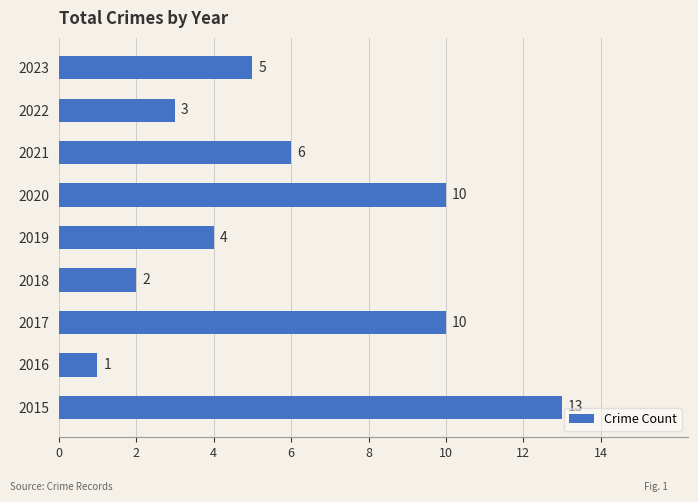

Reading bottom to top, list all the values displayed in this chart.

2015=13	2016=1	2017=10	2018=2	2019=4	2020=10	2021=6	2022=3	2023=5